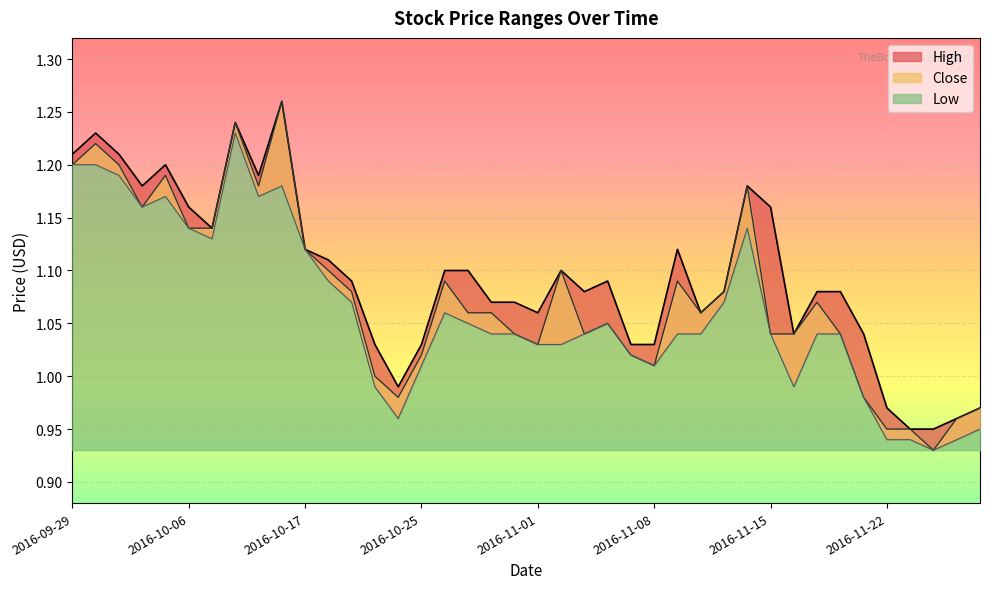

True or false: Close and Low cross at least once.

False